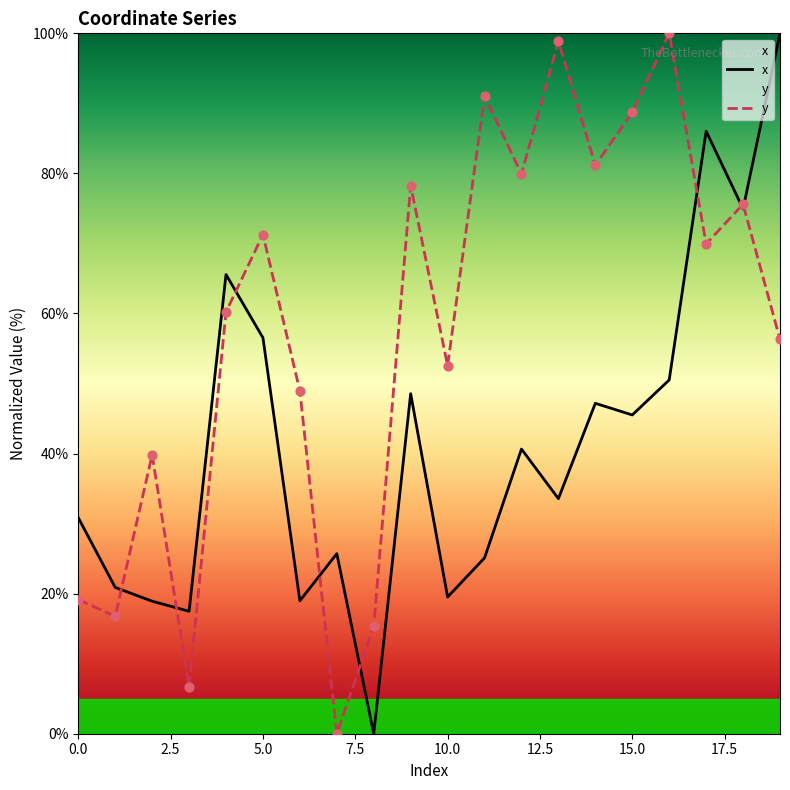

At how many categories does at least one series exceed 71?

11